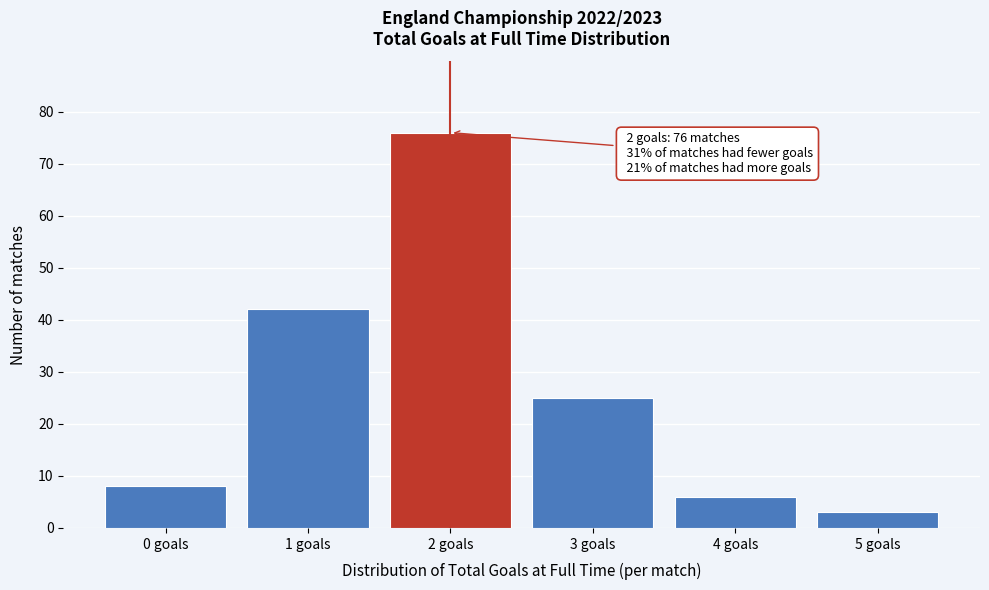

Over which range of the x-axis is the bar tallest?

1.5 to 2.5